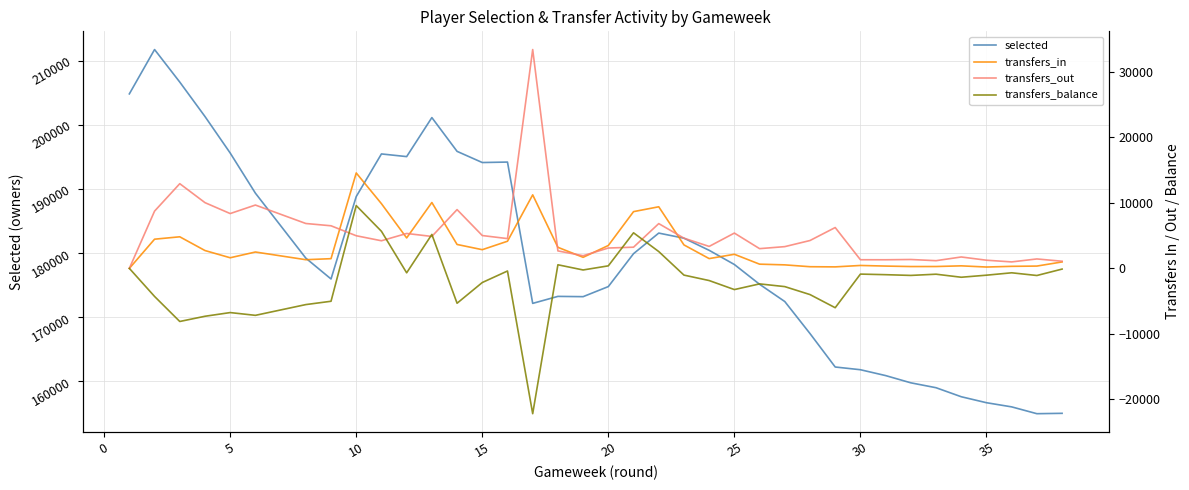

What is the sum of all transfers_in values?

119025